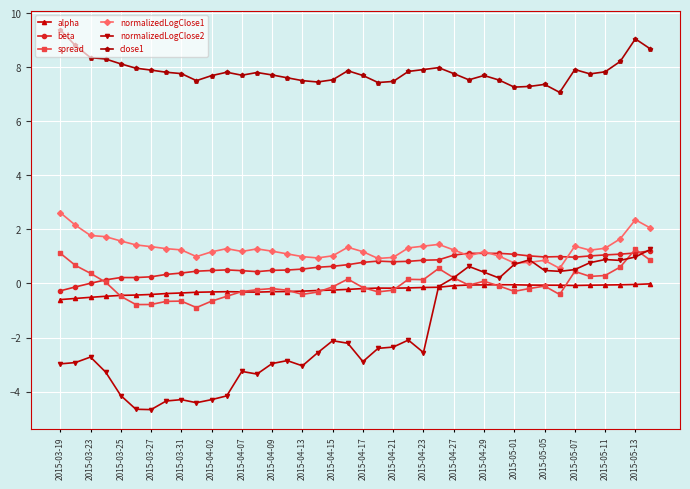

True or false: beta has more than 1 interior local peaks.

True